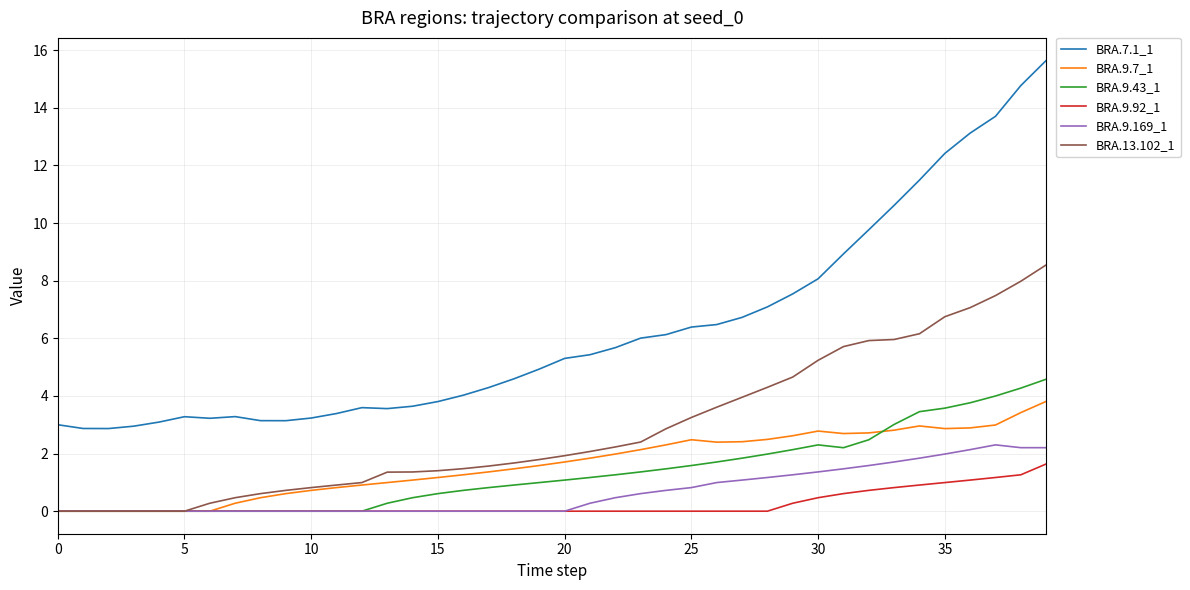

Which series has the widest spread of values?

BRA.7.1_1